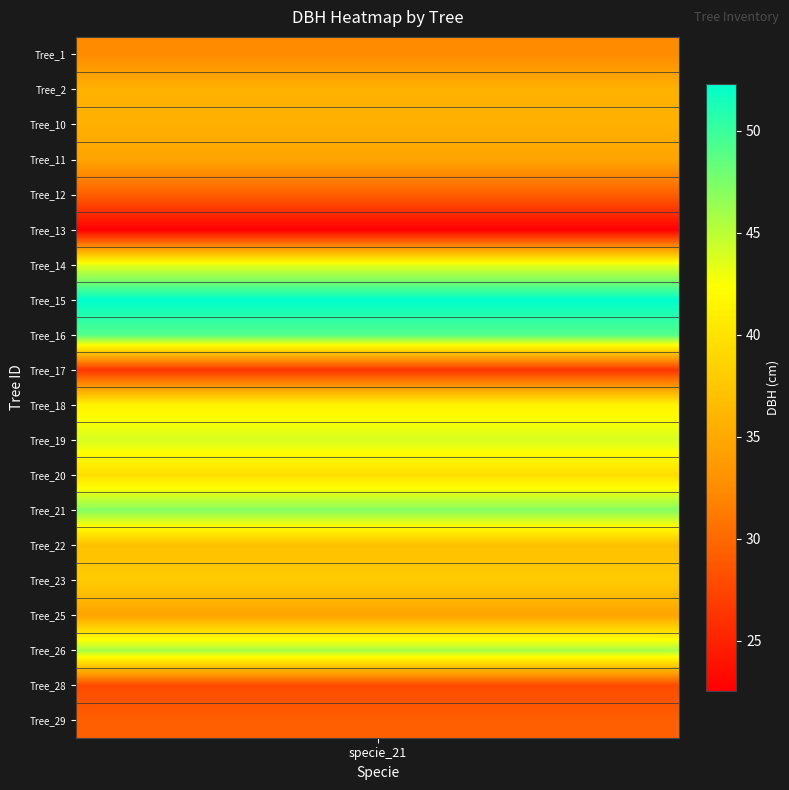

Reading left to right, extract all data points from this chart.

dbh_values=32.5	1=35.7	2=35.6	3=34.5	4=29.4	5=22.6	6=43.4	7=52.3	8=49.0	9=26.4	10=41.4	11=44.0	12=39.6	13=47.1	14=37.0	15=38.0	16=34.5	17=45.8	18=27.9	19=29.3